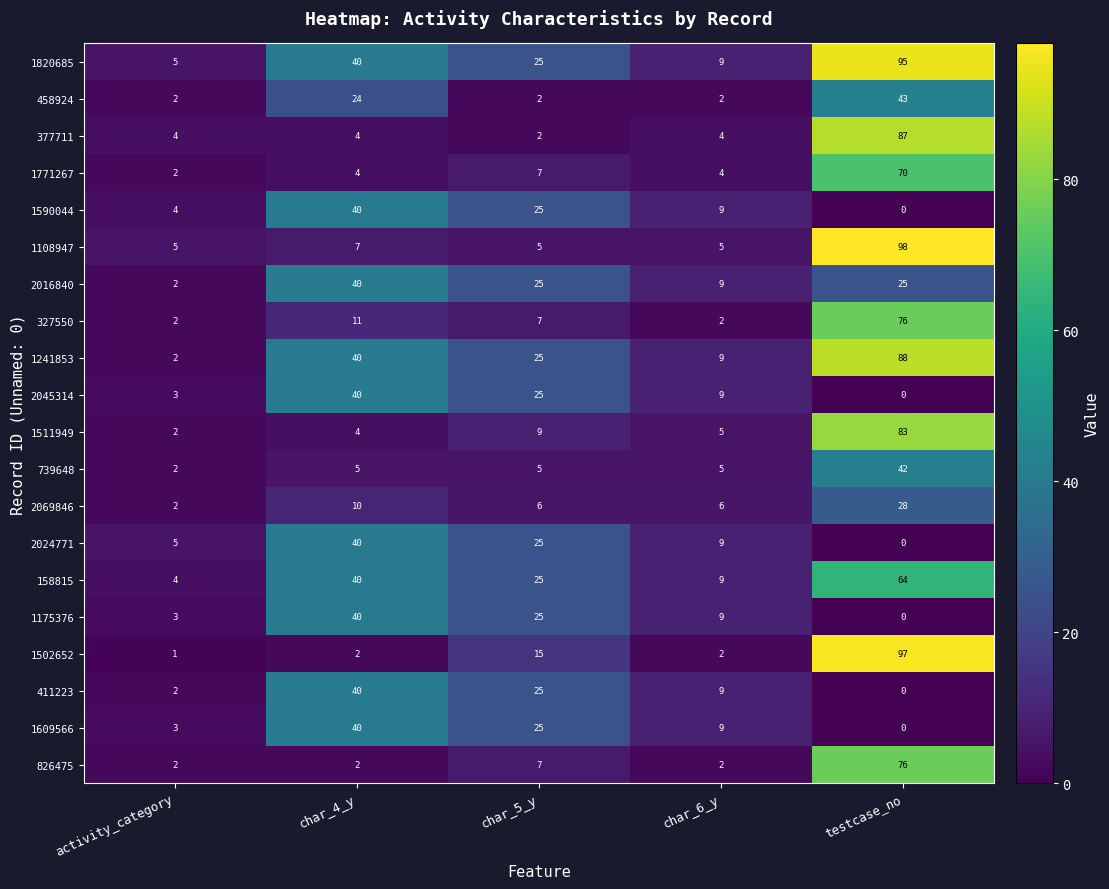

Where is 1820685 nearest to the value 50?

char_4_y